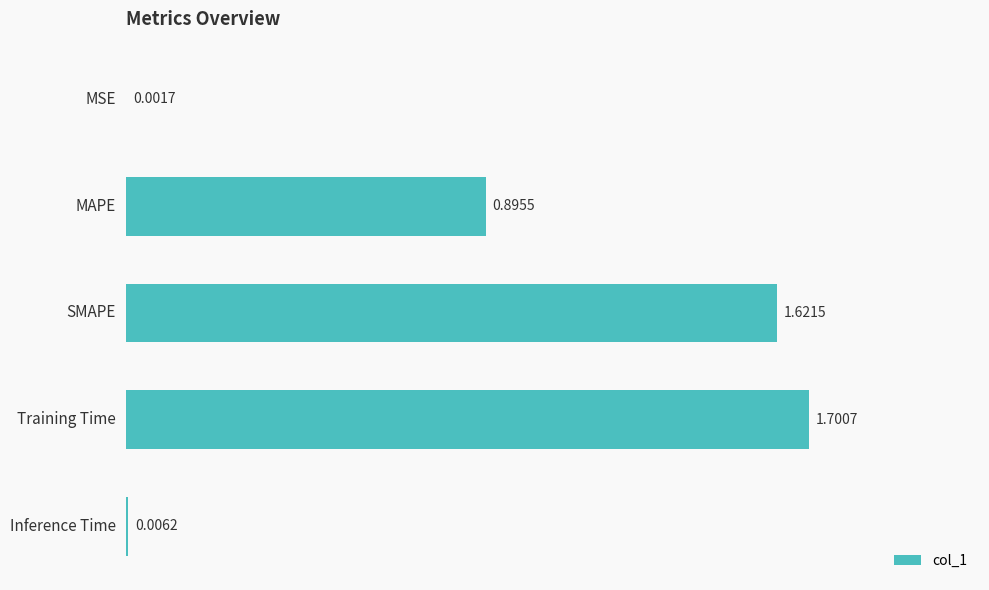

Where is the data nearest to the value 0?

MSE